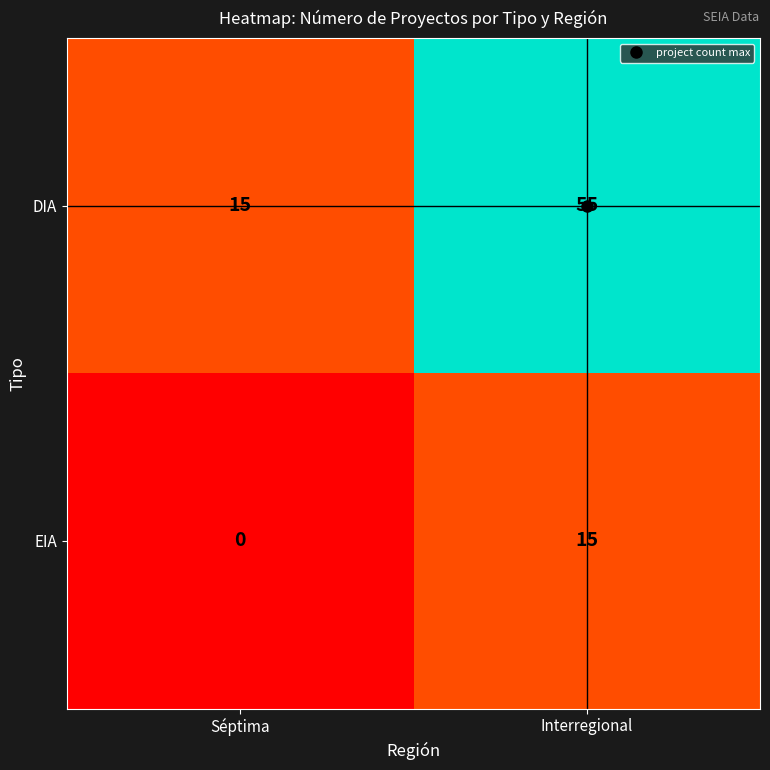

Count the number of data series in this chart.

2